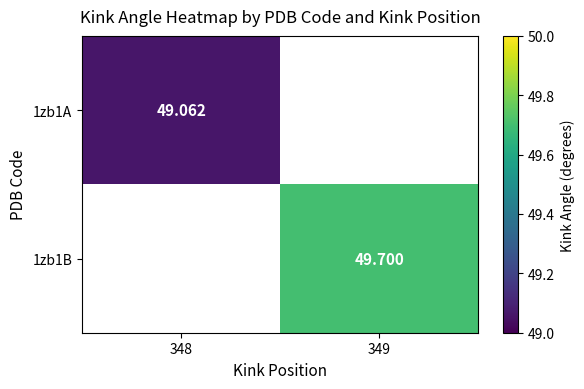

Which has a higher value, 348 or 349?

349